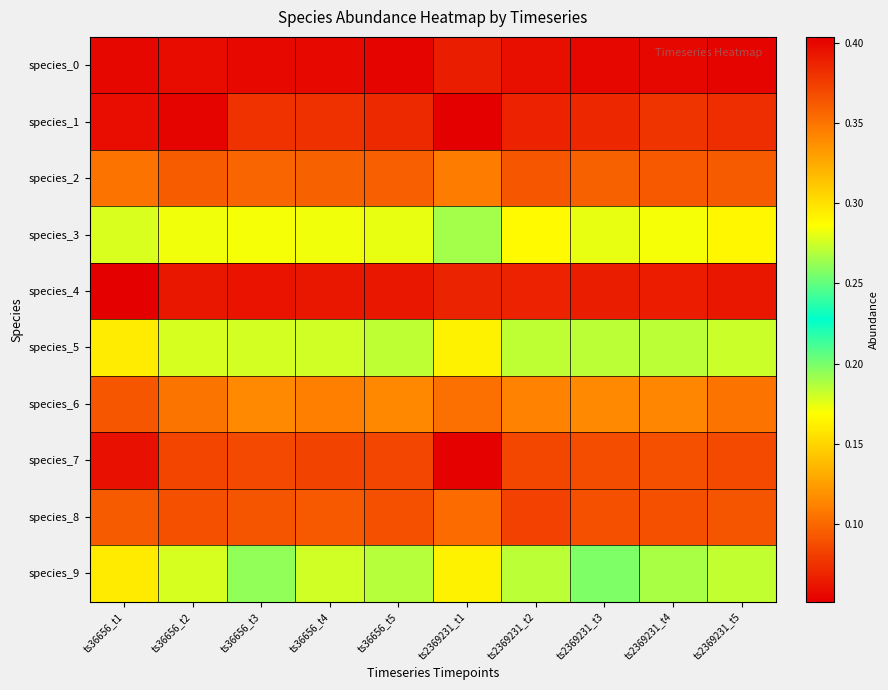

Which has a higher value, ts36656_t3 or ts2369231_t3?

ts36656_t3